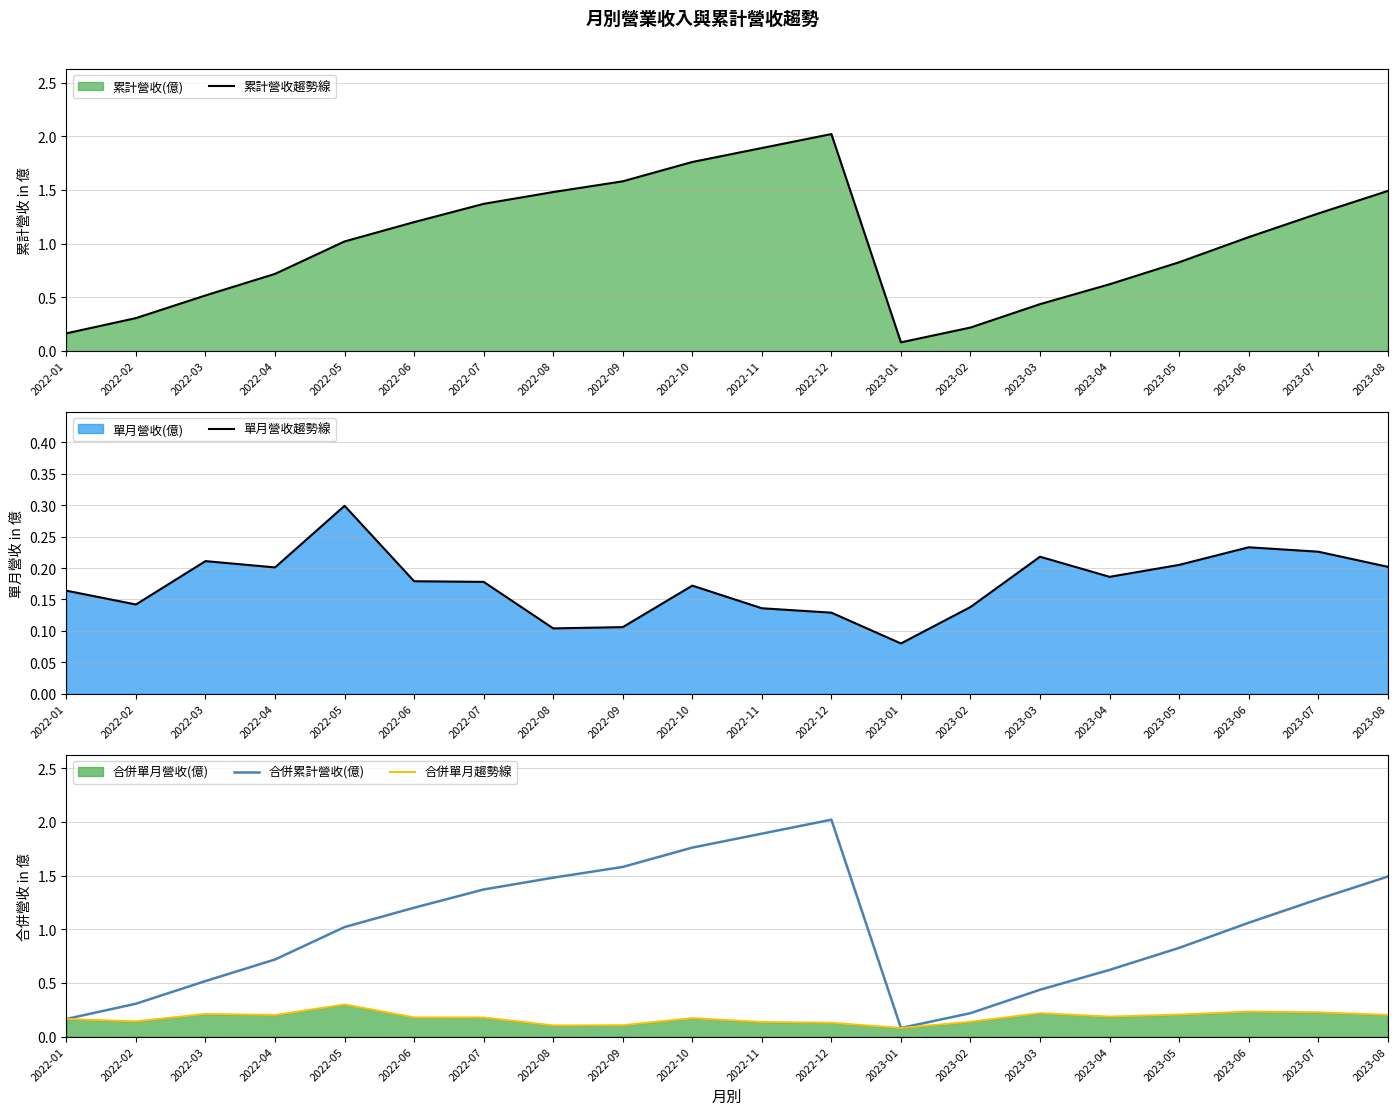

Rank the series at 2023-03 from lowest to highest value.

單月營收趨勢線, 合併單月趨勢線, 累計營收趨勢線, 合併累計營收(億)